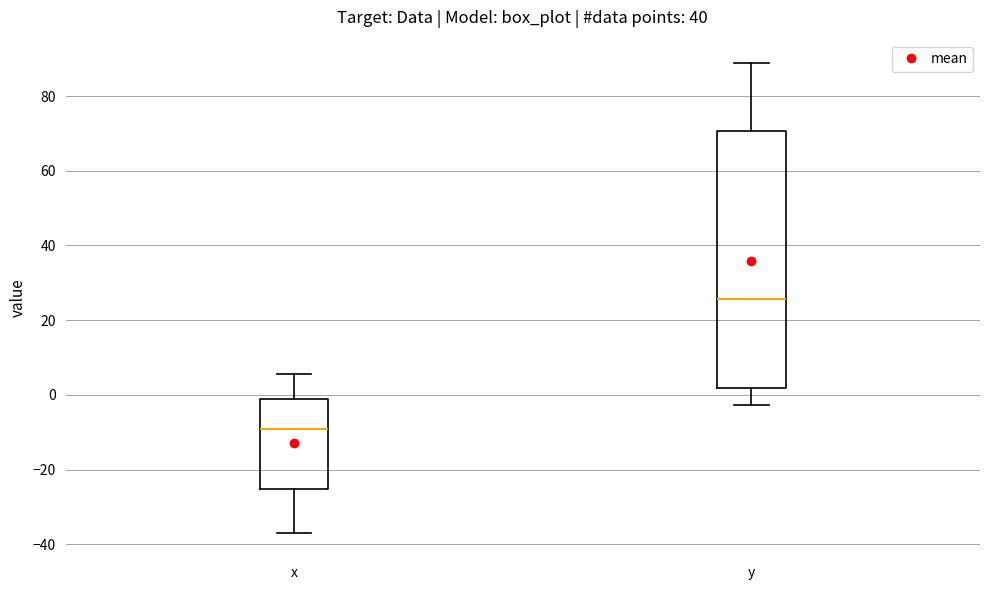

Reading left to right, transcribe this box plot: for each box, give where its median line is, the range the box spans, and where its two whiskers end, as read against the y-axis. The values are not printed on the chart, so give them approximately, as read against the axis.

x: median -10, box -26 to -2, whiskers -36 to 6
y: median 26, box 2 to 70, whiskers -2 to 88